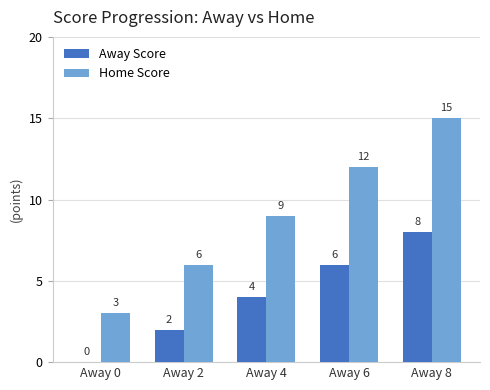

What is the maximum value for Home Score?

15